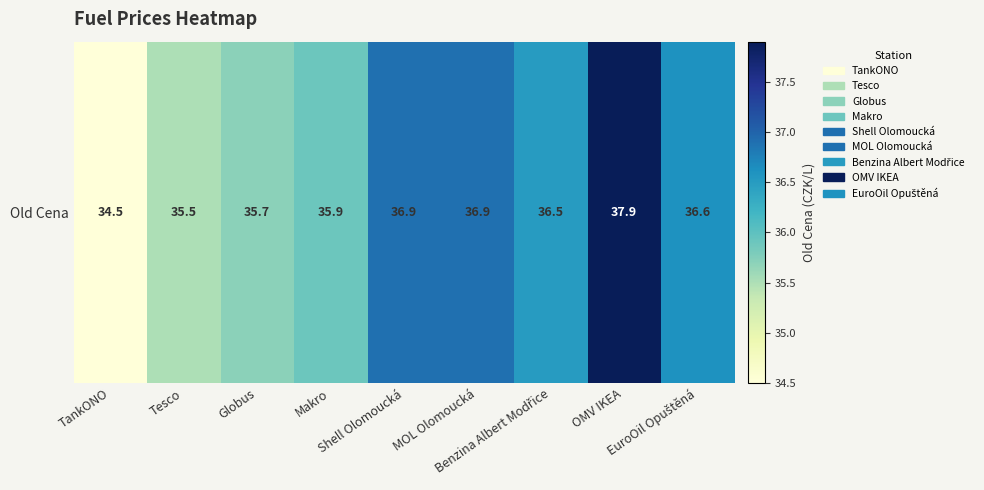

What is the sum of the values at Shell Olomoucká and EuroOil Opuštěná?

73.5